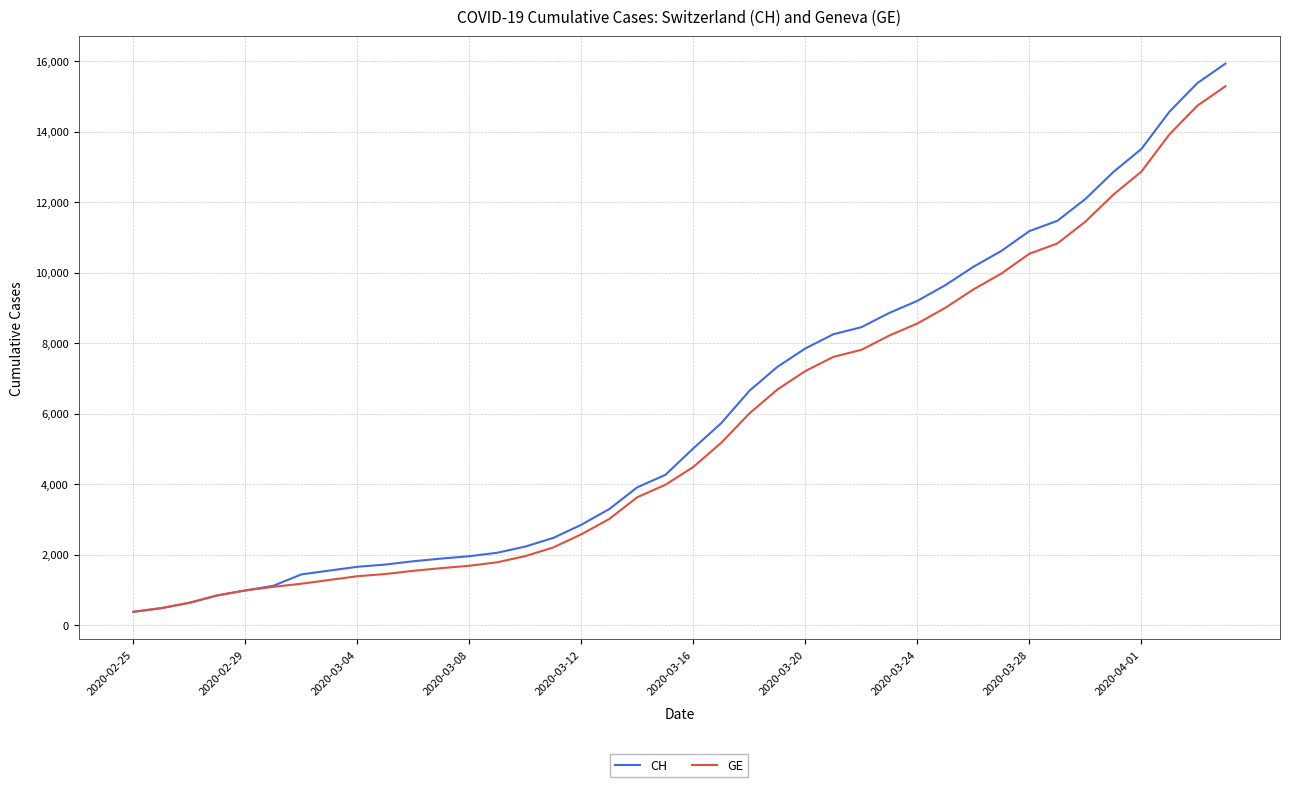

What is the minimum value for GE?

375